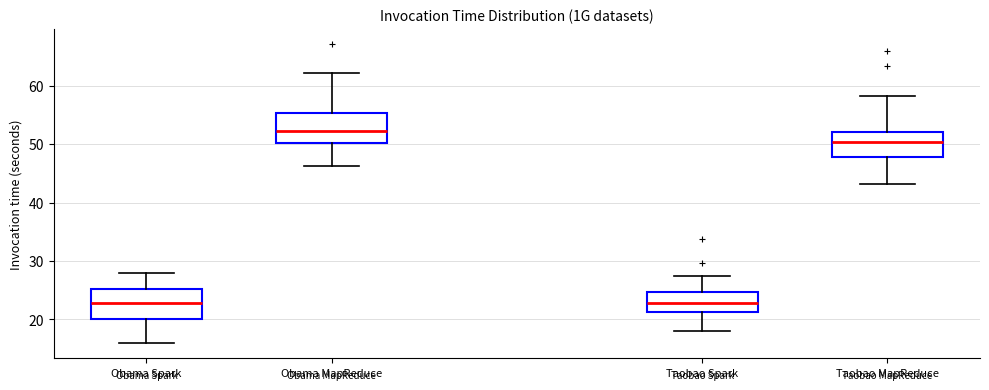

Where is the upper edge of the box for Taobao Spark on the y-axis? The values are not printed on the chart, so give them approximately, as read against the axis.

25